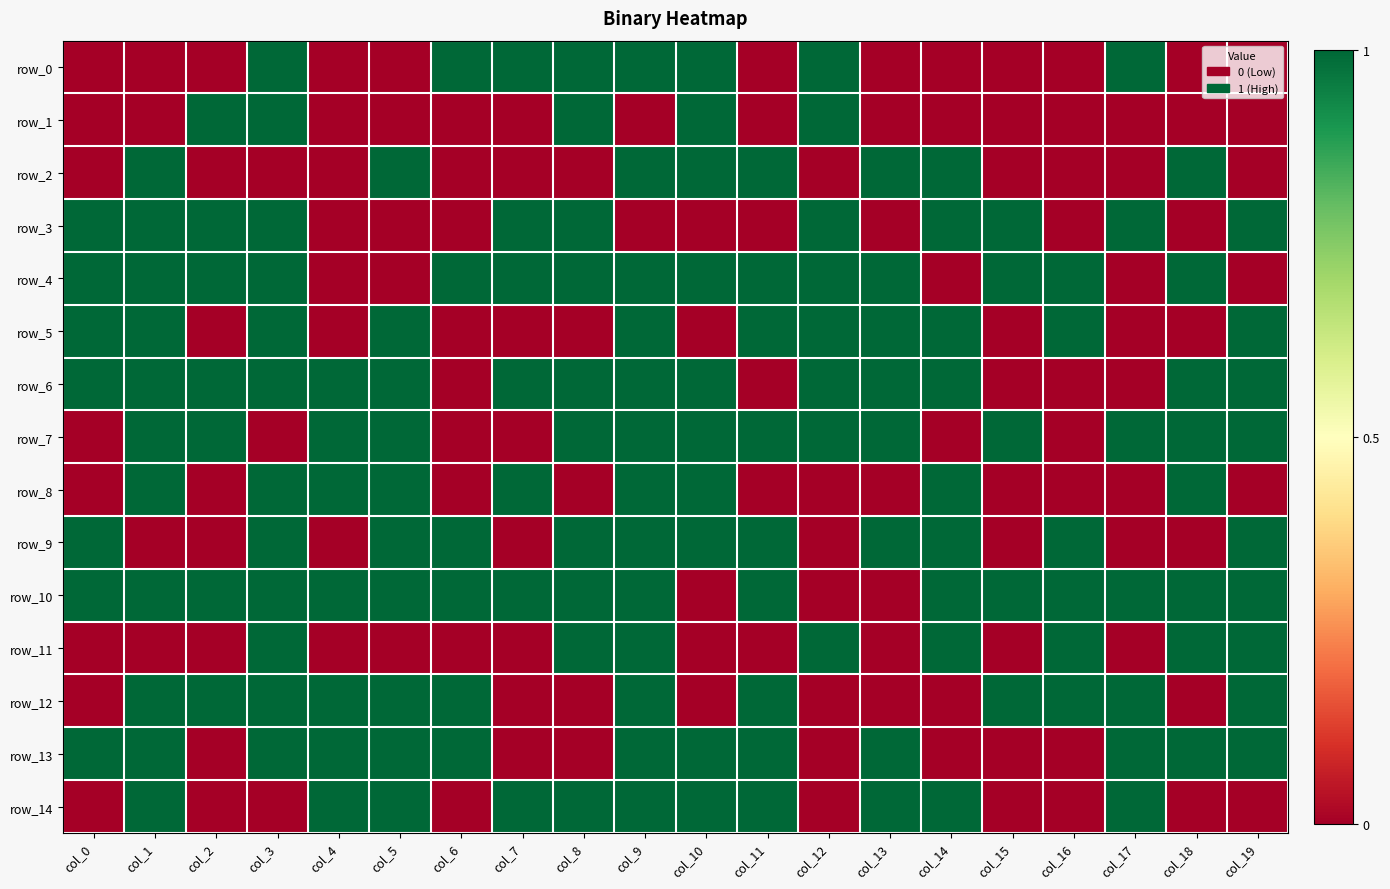

How many values in row_10 are above zero?

17